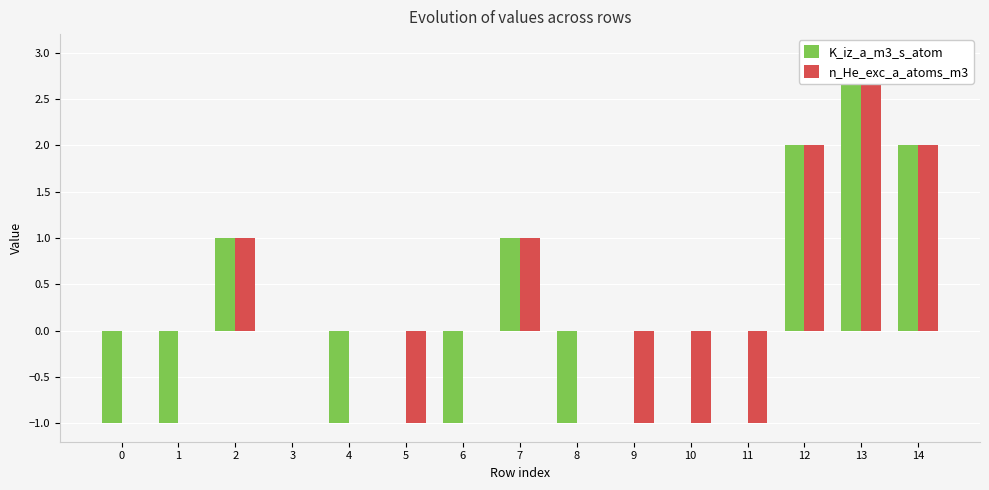

Are the bars horizontal?

No